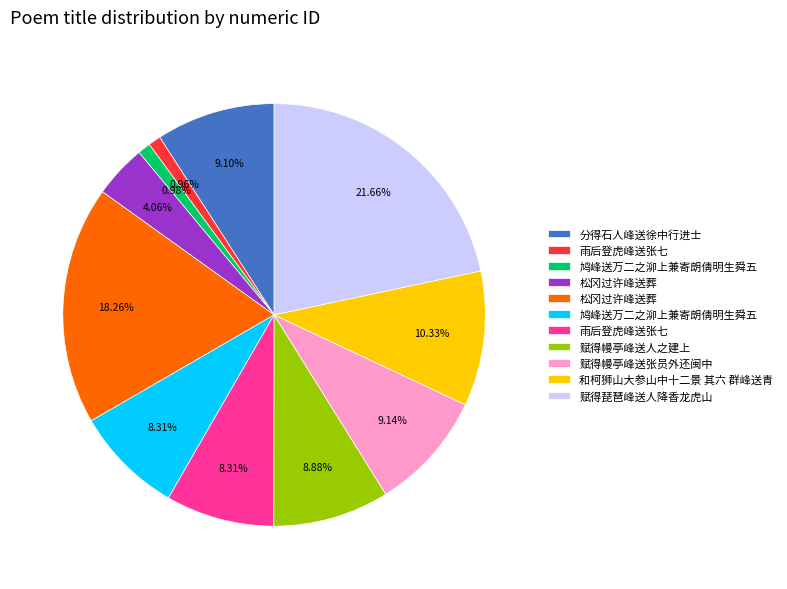

Does any single category account for the majority?

No